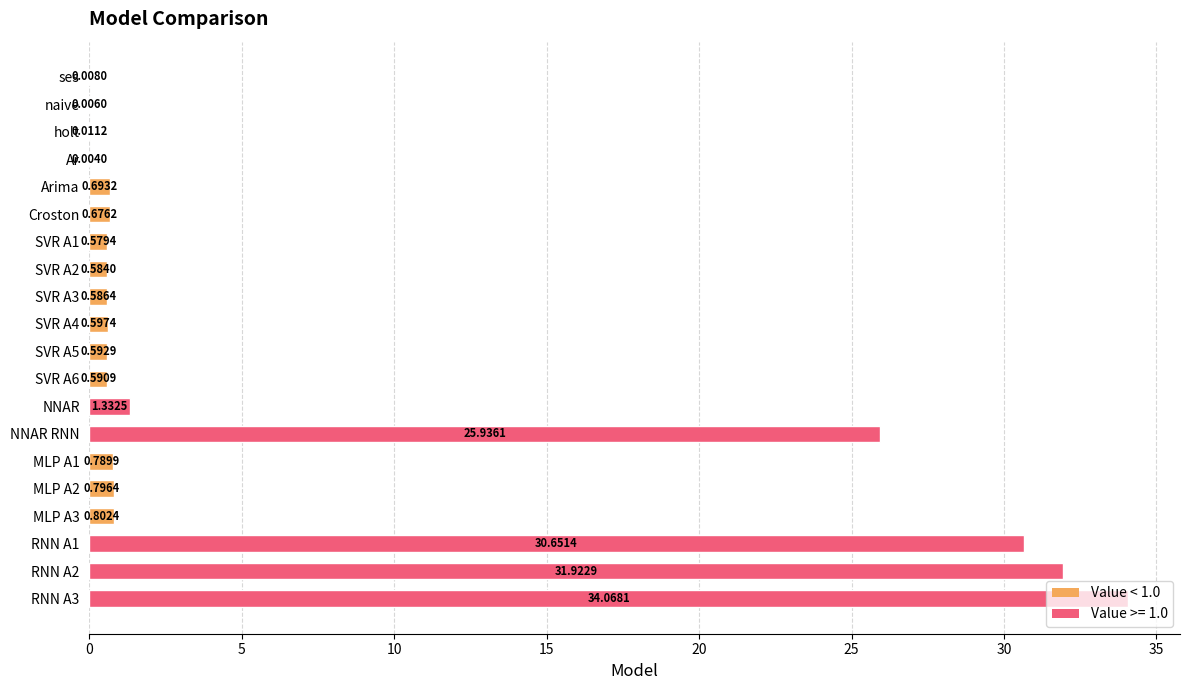

What is the greatest value displayed?

34.1